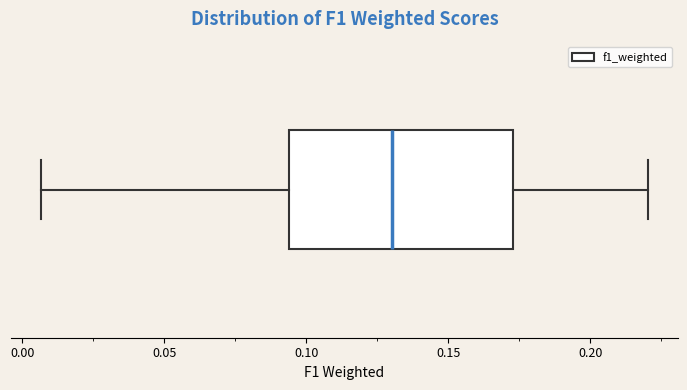

Where does the left whisker of the box end on the x-axis? The values are not printed on the chart, so give them approximately, as read against the axis.

0.005